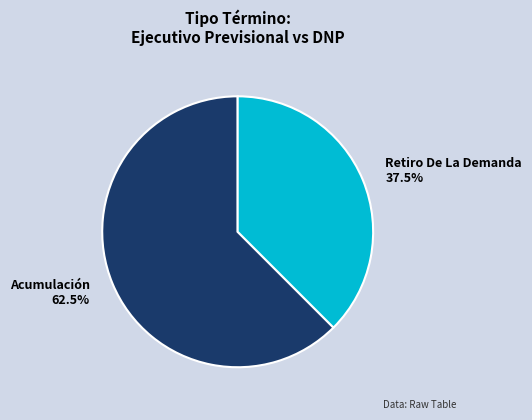

What is the ratio of the value at Retiro De La Demanda to the value at Acumulación?

0.6